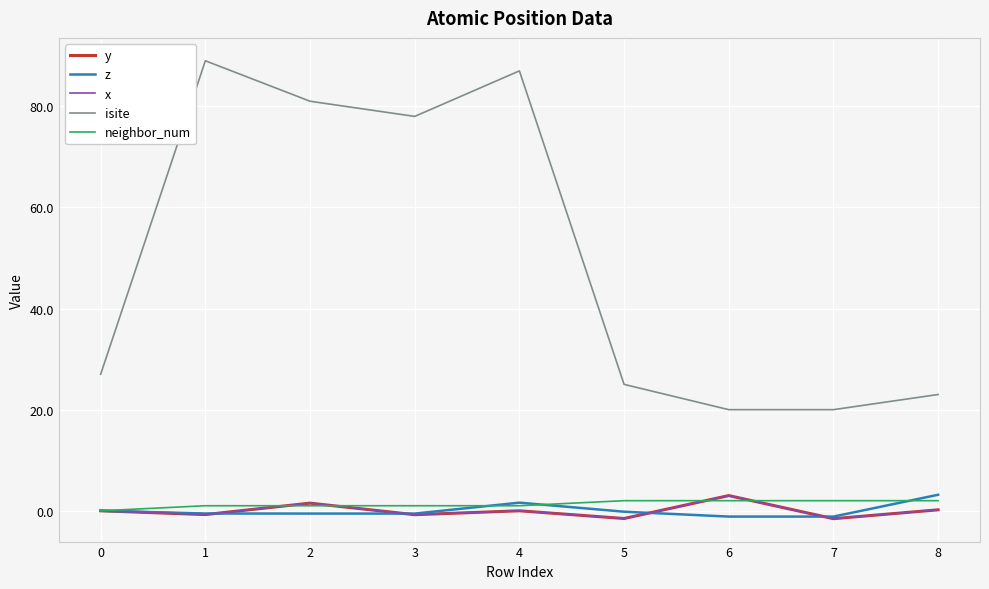

True or false: y has a value of 0.0 at 4.

True